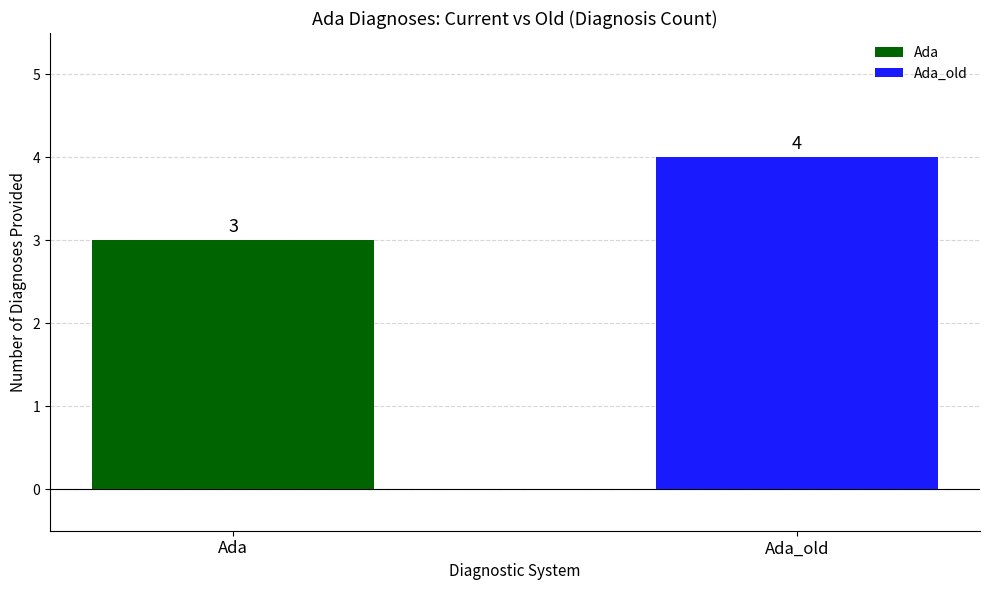

List the series in order of their overall mean, highest first.

Ada_old, Ada